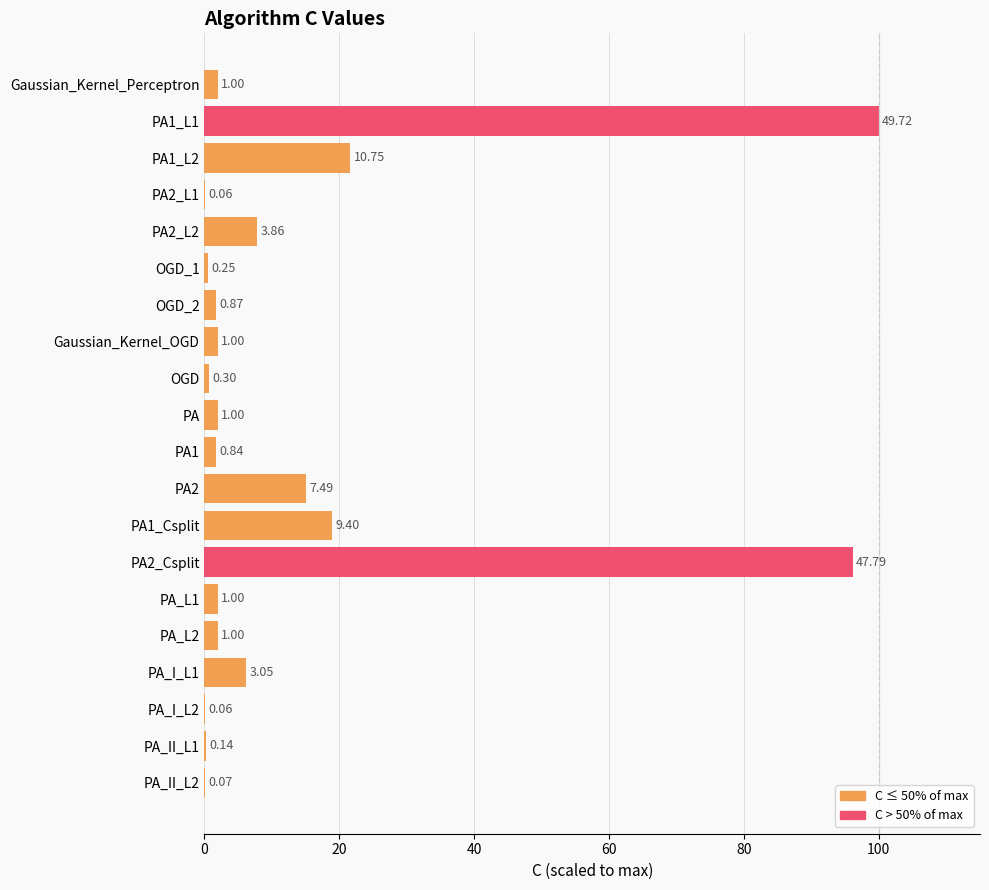

Are the bars horizontal?

Yes